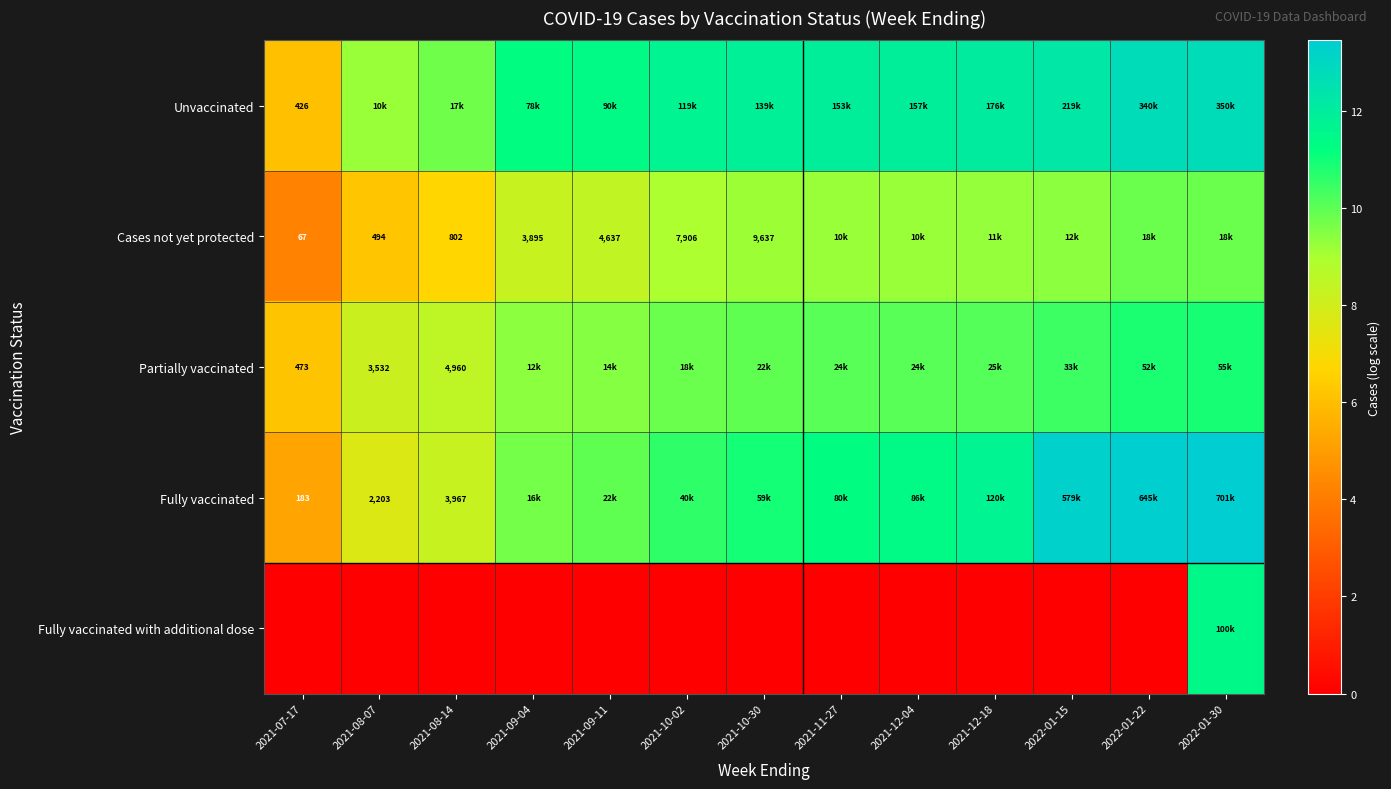

At which category is the sum across all series the highest?

2022-01-30